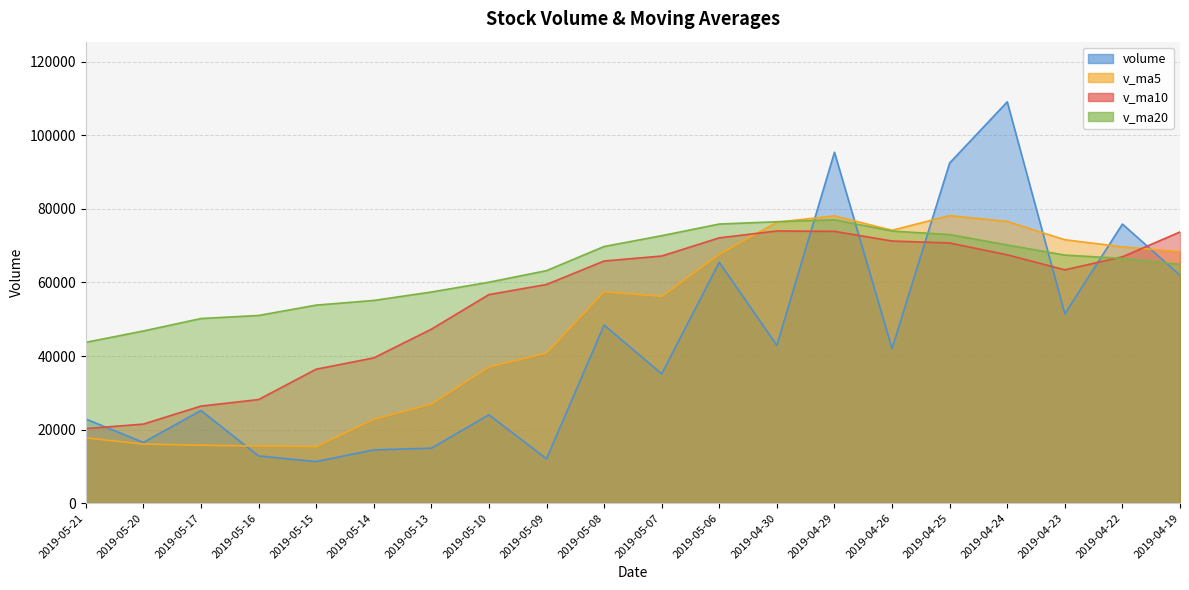

Reading left to right, transcribe all the data shown in this chart.

volume: 22863.7	16503.7	25191.5	12821.2	11280.1	14467.1	14934.4	24002.7	12046.5	48429.2	35145.8	65498.0	42890.2	95418.4	42034.8	92498.0	109130.6	51472.6	75884.2	61964.7
v_ma5: 17732.0	16052.7	15738.9	15501.1	15346.1	22776.0	26911.7	37024.4	40801.9	57476.3	56197.4	67667.9	76394.4	78110.9	74204.1	78190.0	76604.7	71627.7	69696.5	68356.1
v_ma10: 20254.0	21482.2	26381.7	28151.5	36411.2	39486.7	47289.8	56709.4	59456.4	65840.2	67193.7	72136.3	74011.1	73903.7	71280.1	70743.9	67522.0	63438.9	66992.7	73738.3
v_ma20: 43723.9	46809.3	50196.4	51027.6	53845.7	55115.3	57405.9	60074.2	63224.6	69789.2	72728.3	75900.4	76522.7	77050.2	73983.9	73026.0	70199.3	67450.7	66545.7	64919.5